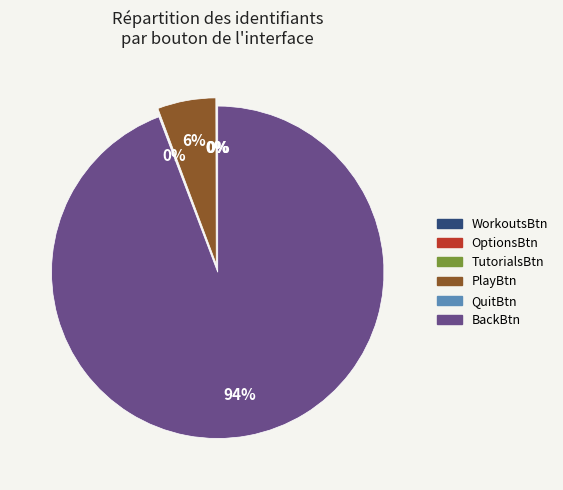

To the nearest percent, what is the average slice percentage?

17%